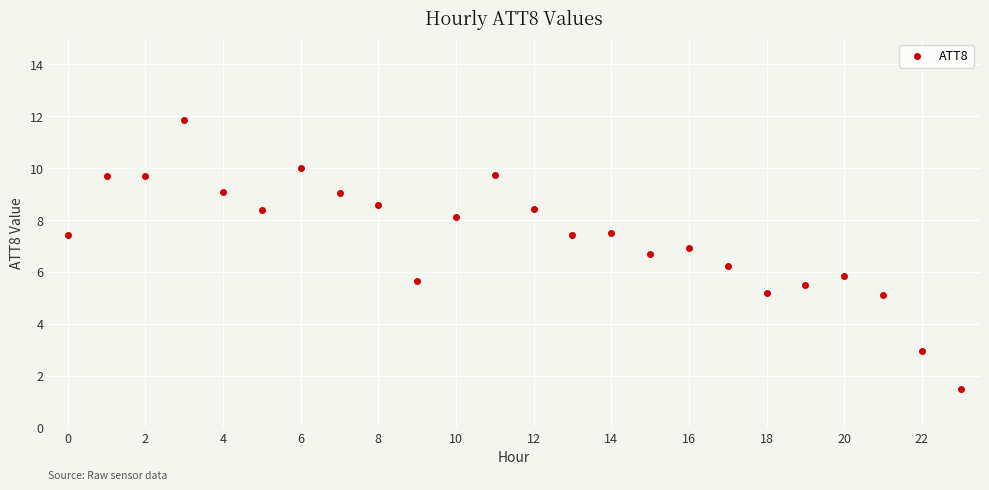

What is the range of Y values (max minus min)?

10.4